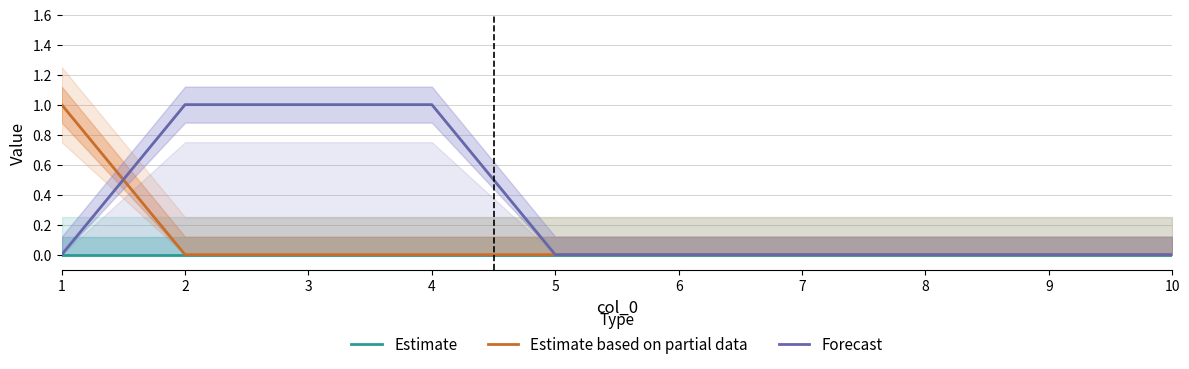

How many lines are shown in the chart?

3